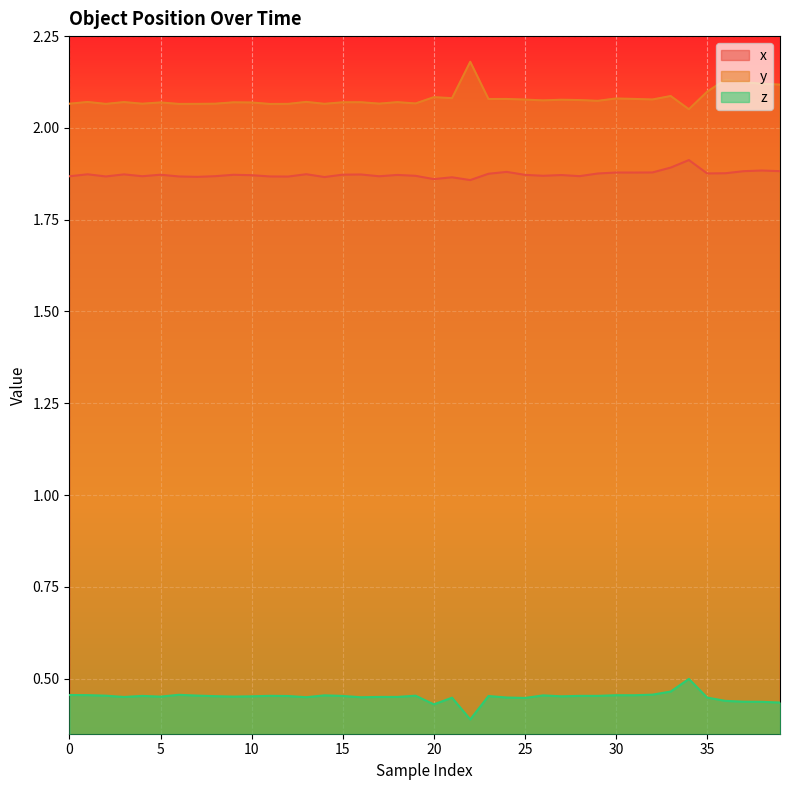

What is the sum of the x values at 0 and 34?

3.8